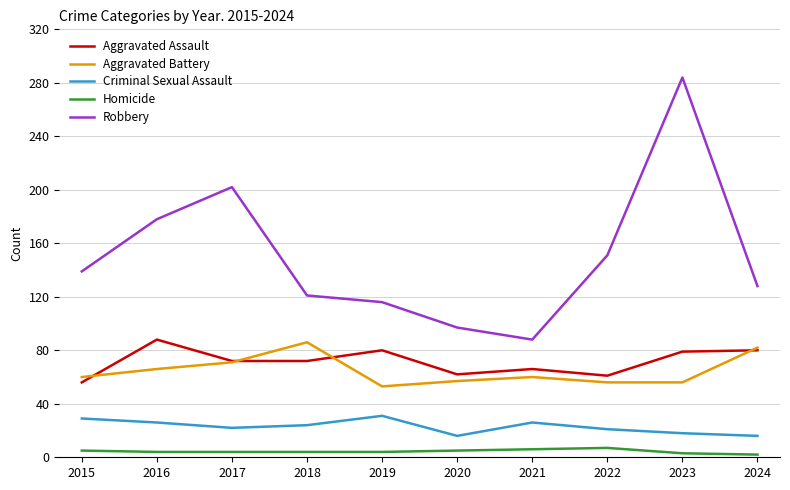

What is the spread (max minus min) of values at 2019?

112